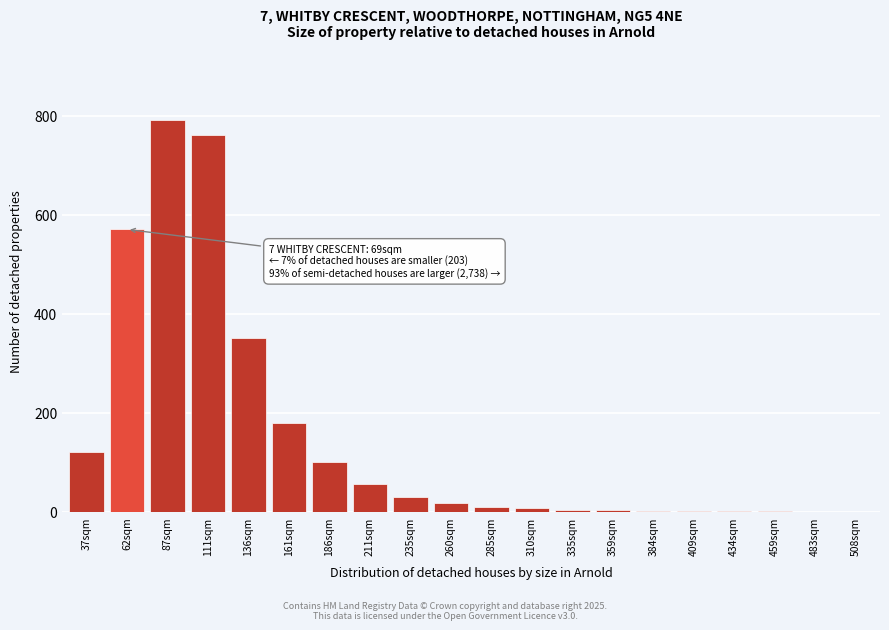

What is the maximum value shown in the chart?

790